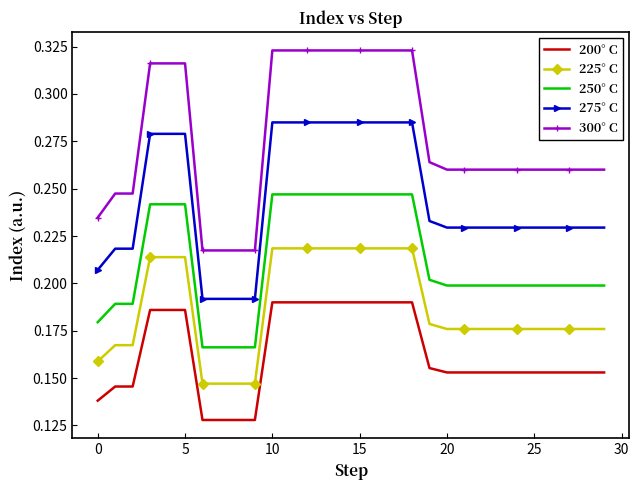

True or false: 275° C and 300° C intersect in this chart.

False